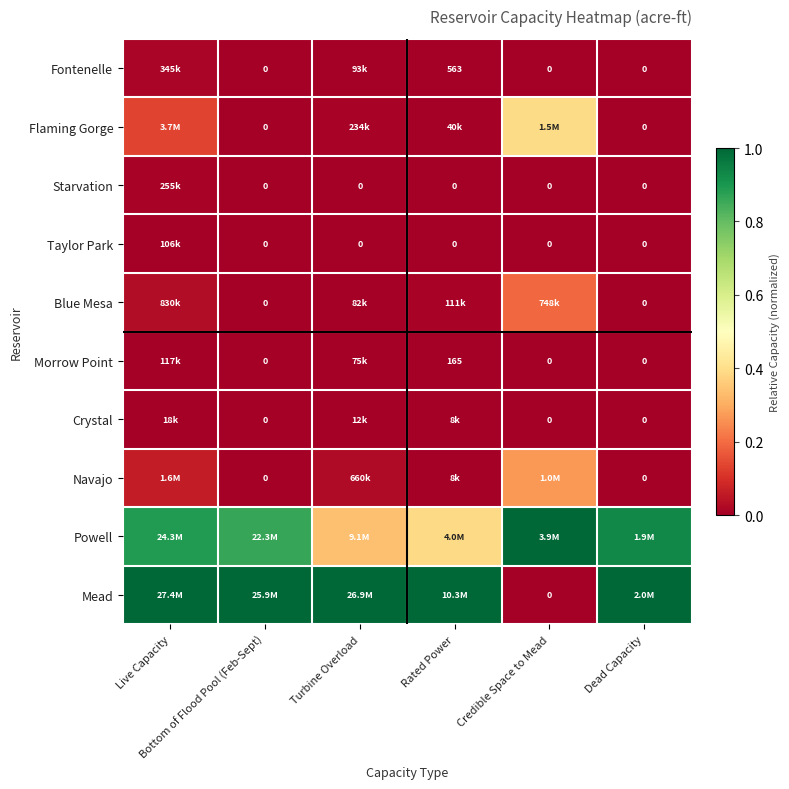

Which series has the largest total across all categories?

Mead